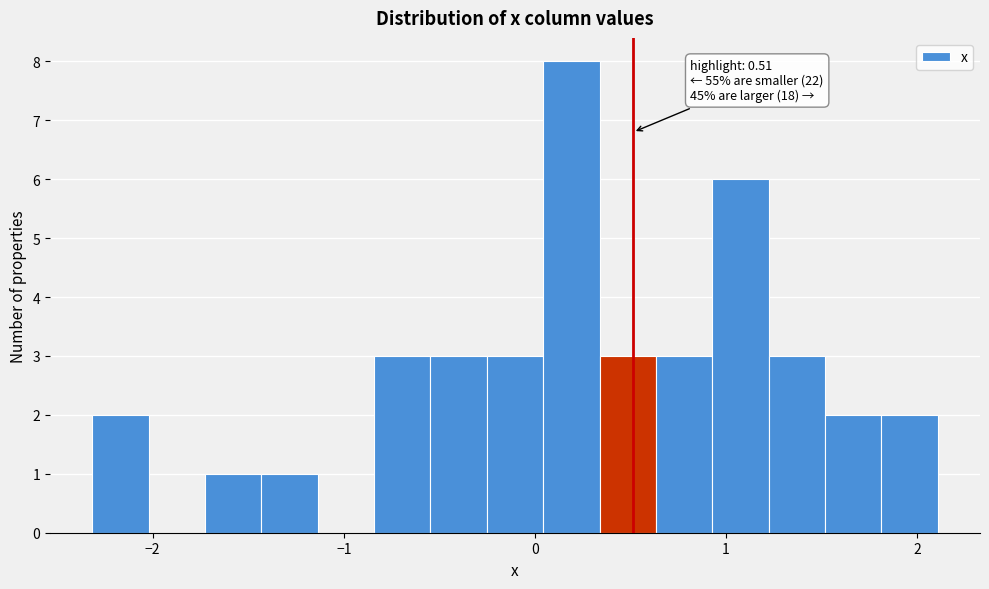

Read against the x-axis, roughly where is the centre of the tallest bar?

0.2